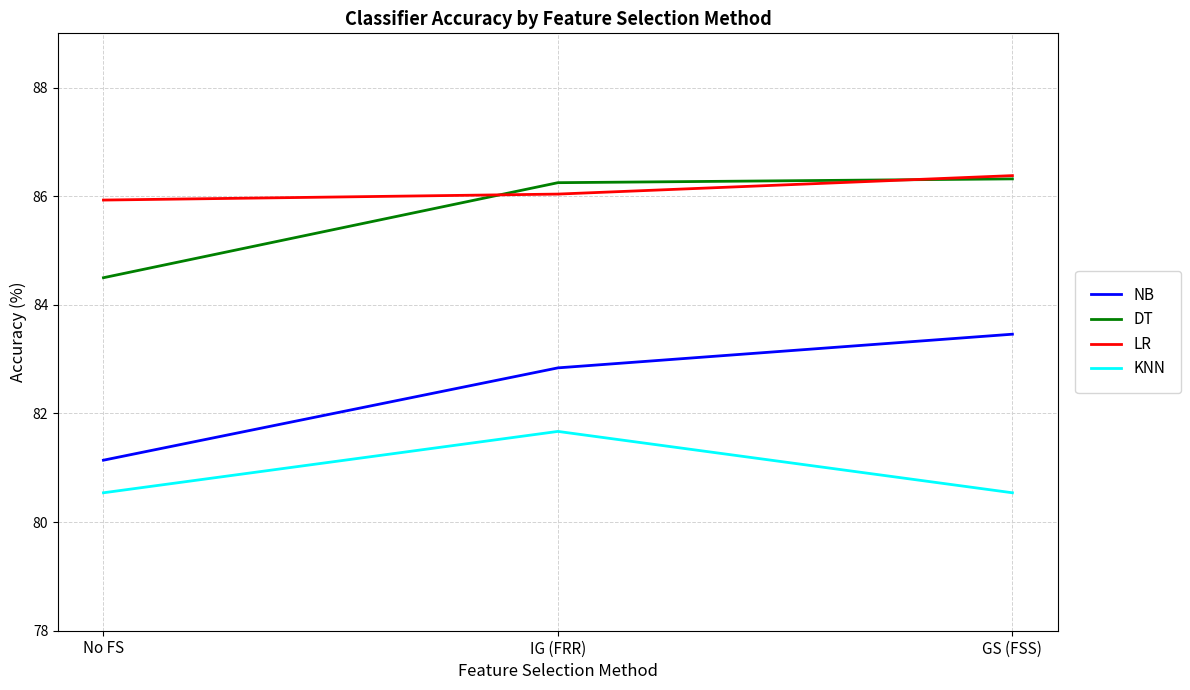

Which series has the widest spread of values?

NB